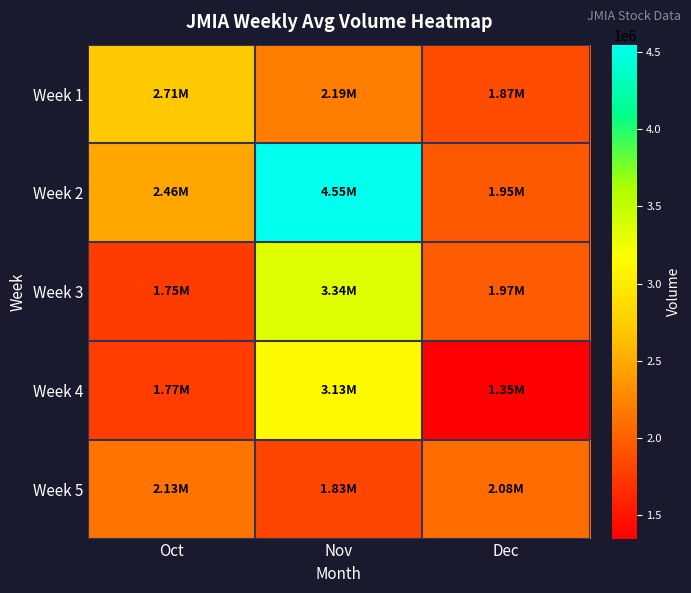

Count the number of categories in the chart.

3